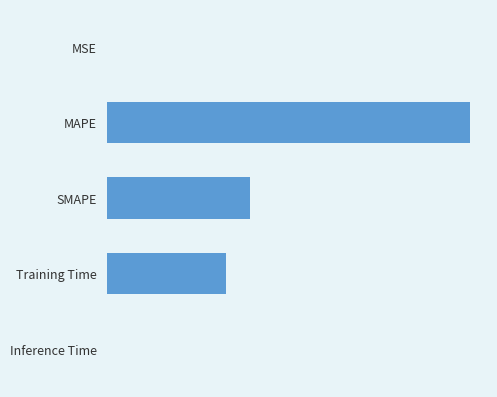

Which category has the highest value across all series?

MAPE